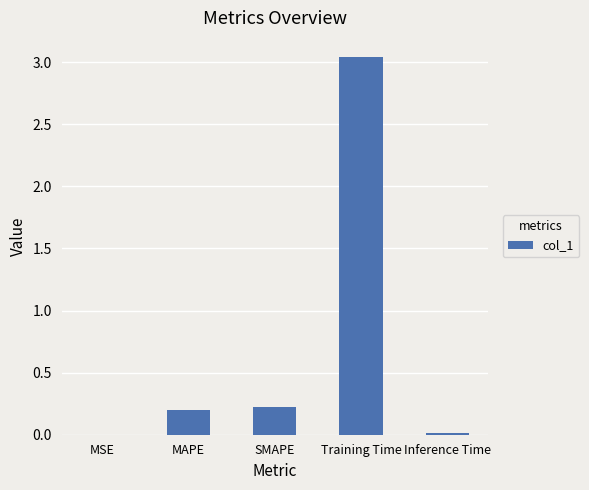

What is the sum of all values?

3.5